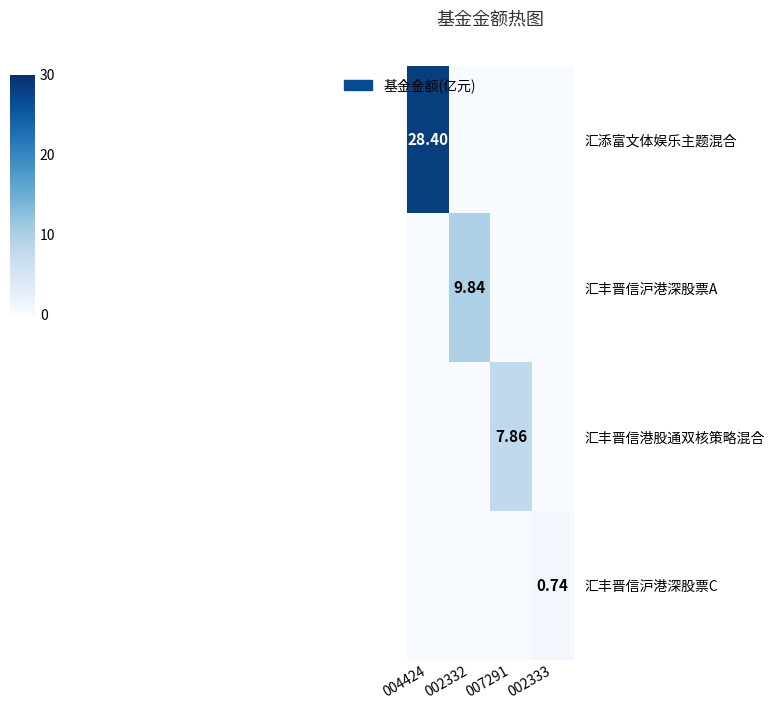

What is the spread (max minus min) of values at 004424?

28.4